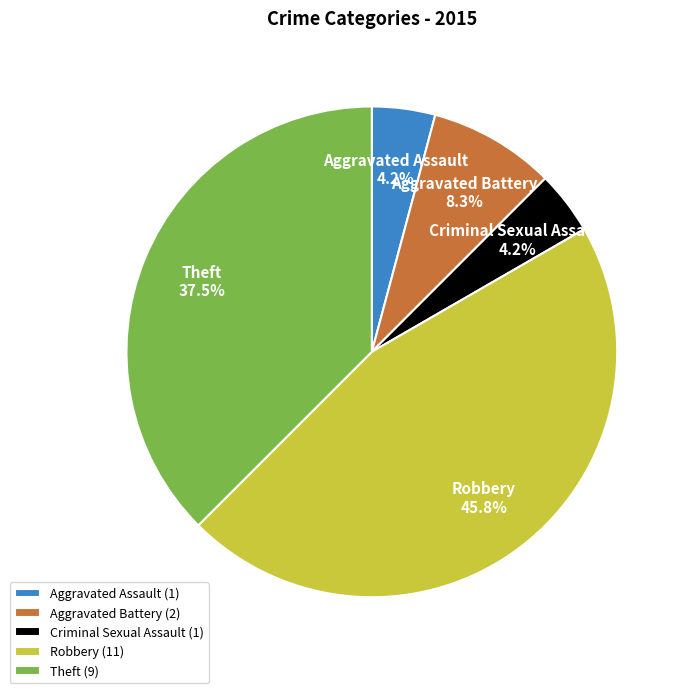

Between Robbery (11) and Theft (9), which is larger?

Robbery (11)